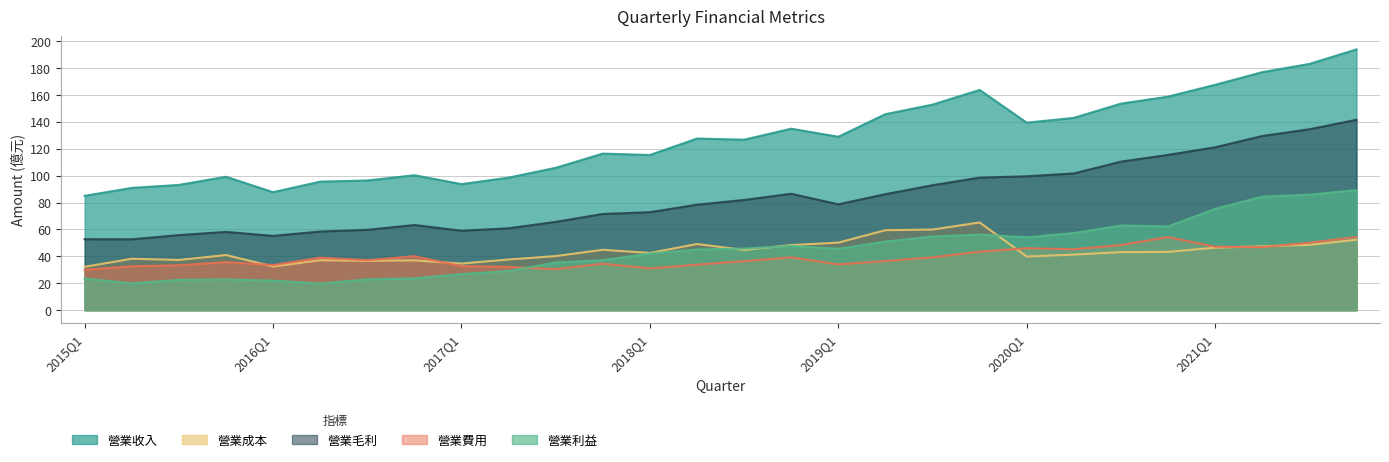

What is the difference between the maximum and minimum values in the 營業毛利 series?

88.9